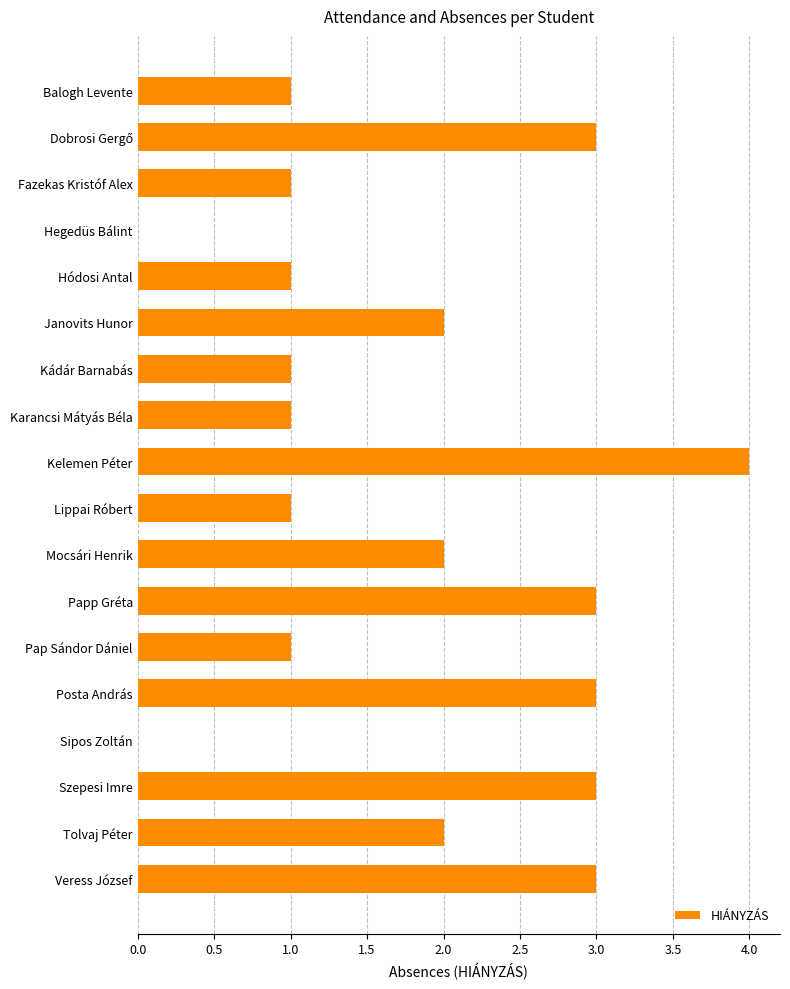

What is the approximate value at Szepesi Imre?

3